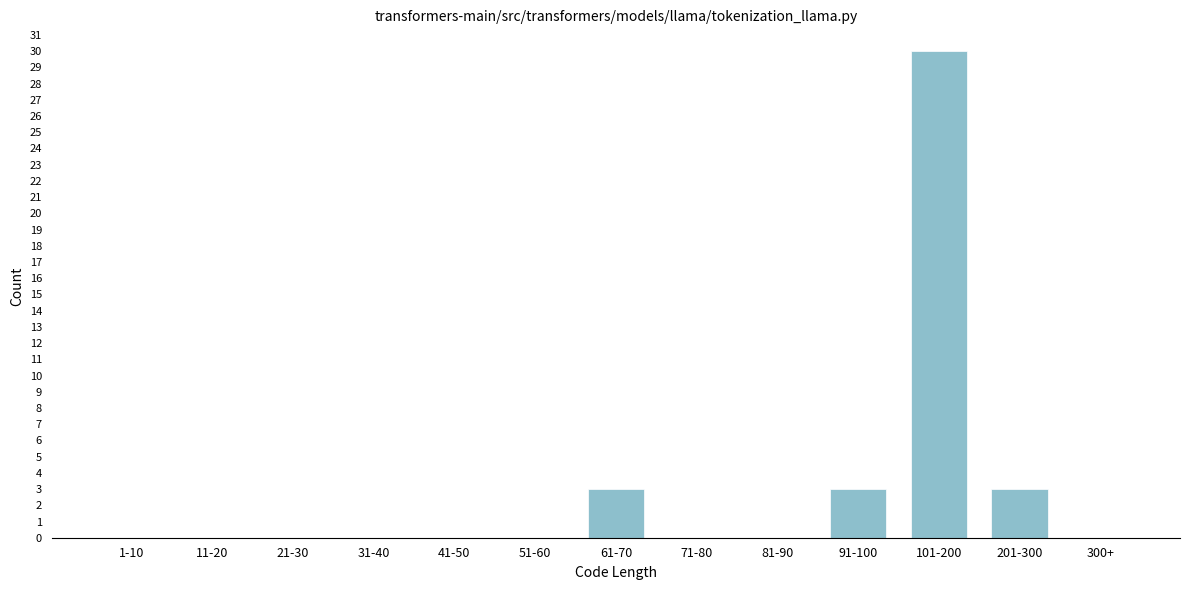

Reading left to right, what are all the values shown in this chart?

1-10=0	11-20=0	21-30=0	31-40=0	41-50=0	51-60=0	61-70=3	71-80=0	81-90=0	91-100=3	101-200=30	201-300=3	300+=0